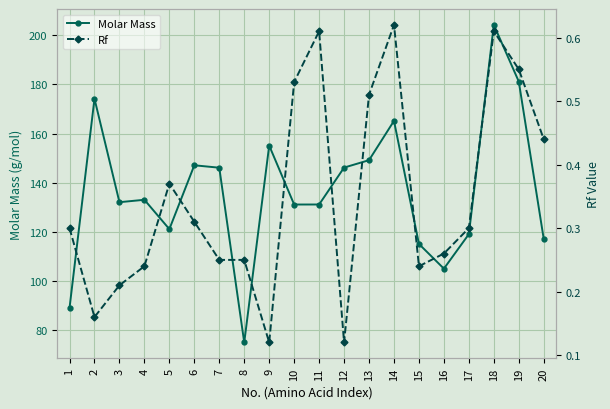

Which series has the largest total across all categories?

Molar Mass